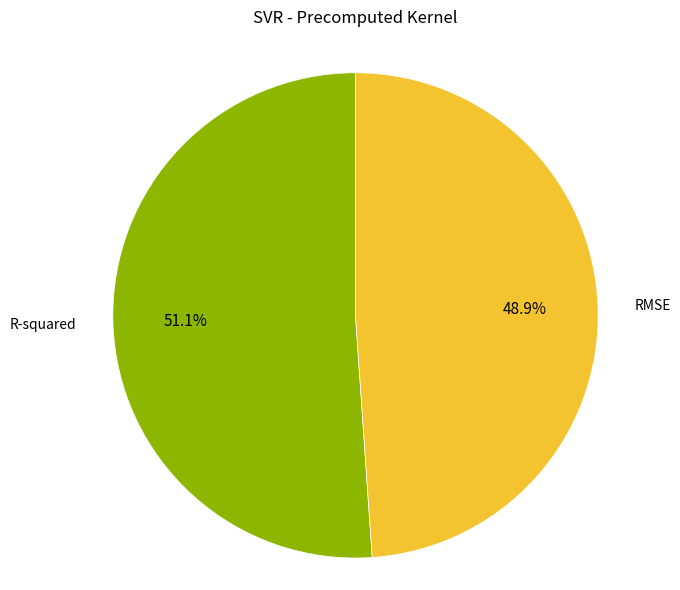

Is there a majority slice in this chart?

Yes